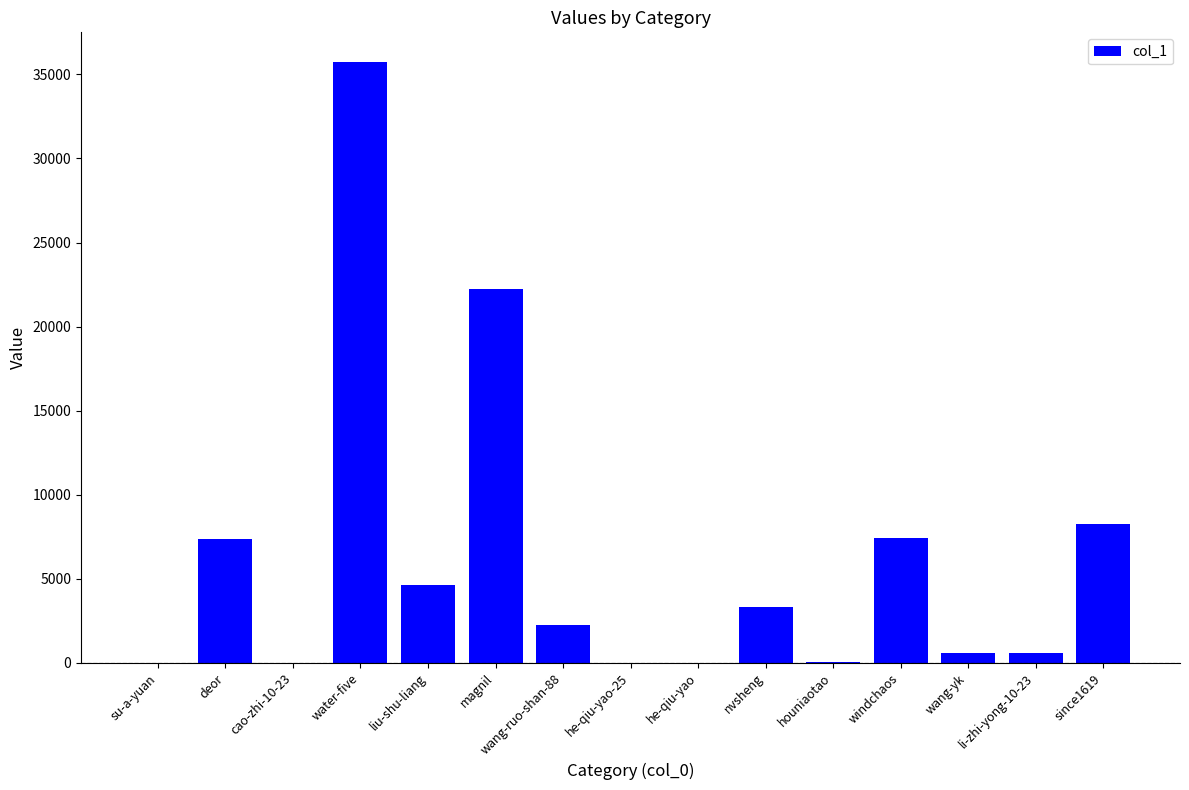

Is it true that the value at magnil is 22212?

True